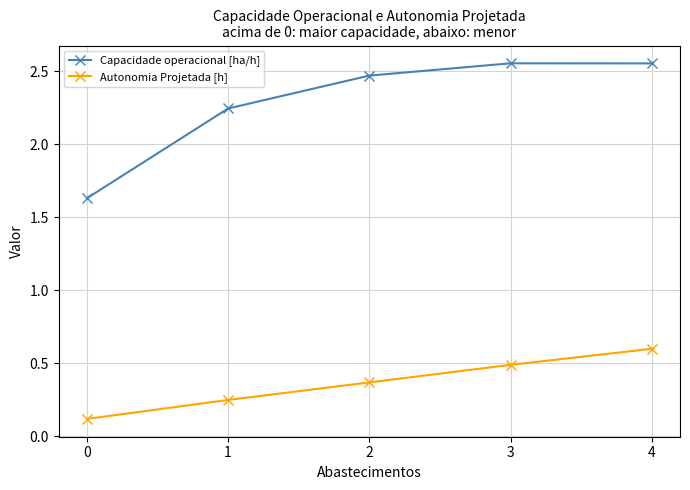

How many categories are shown in the chart?

5